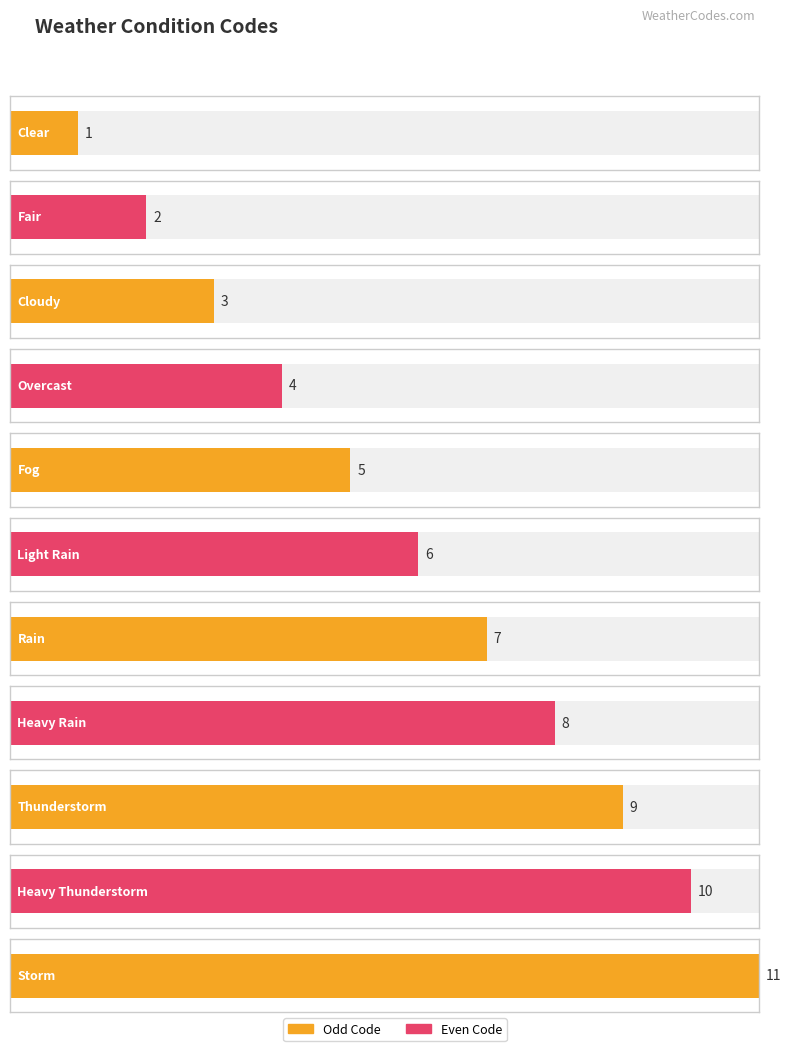

Is it true that the value at Rain is 7?

True